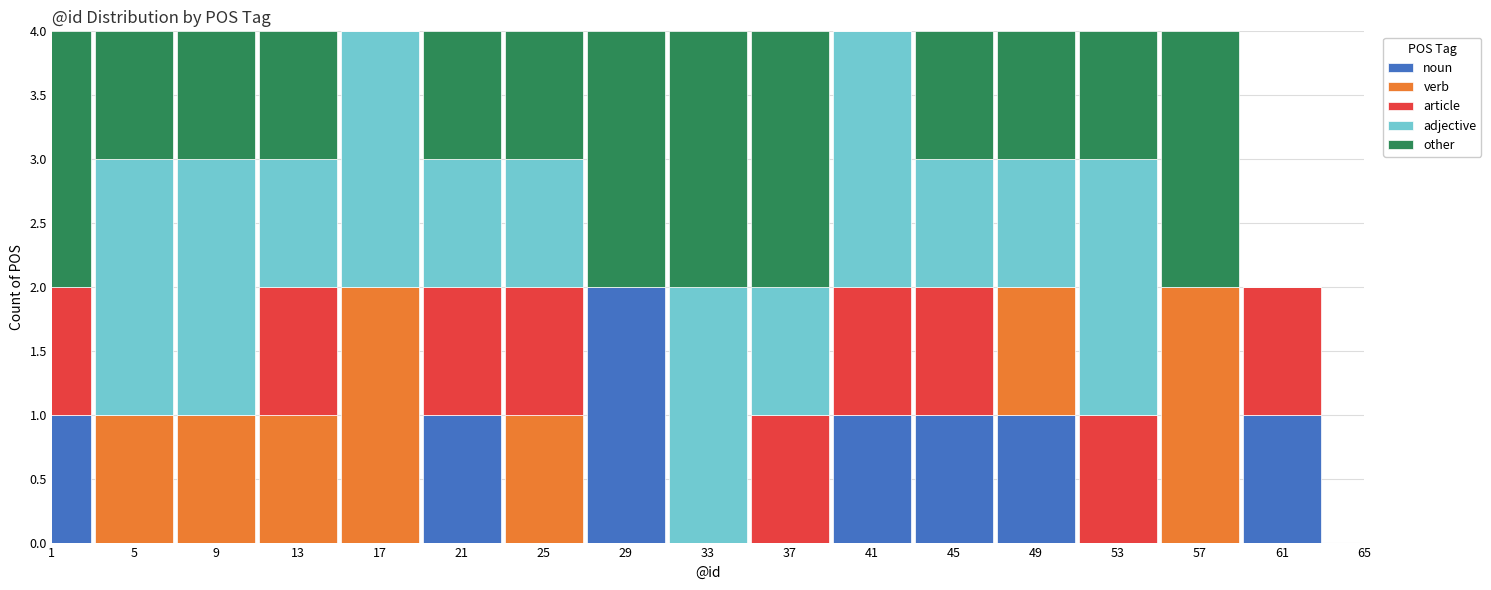

True or false: noun has a value of 1 at 45.

True